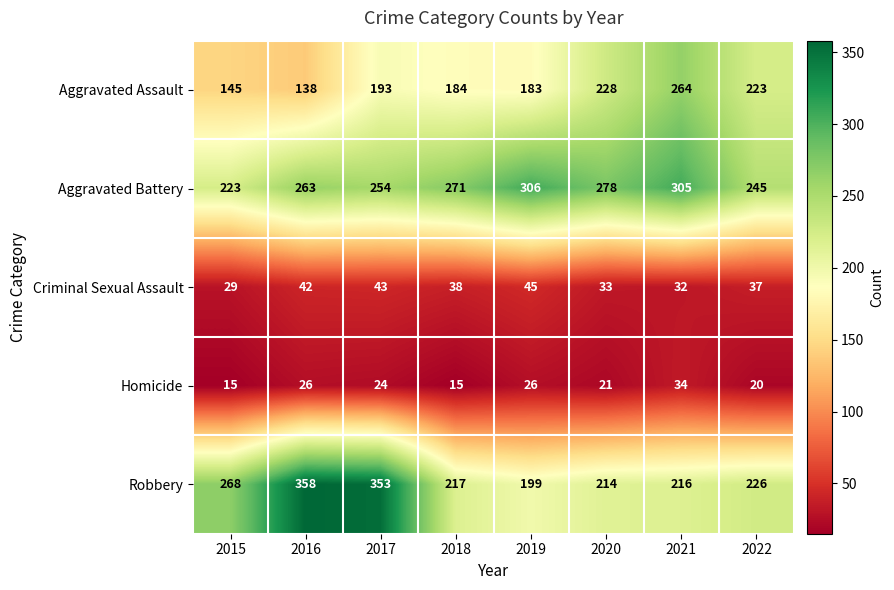

What is the spread (max minus min) of values at 2015?

253